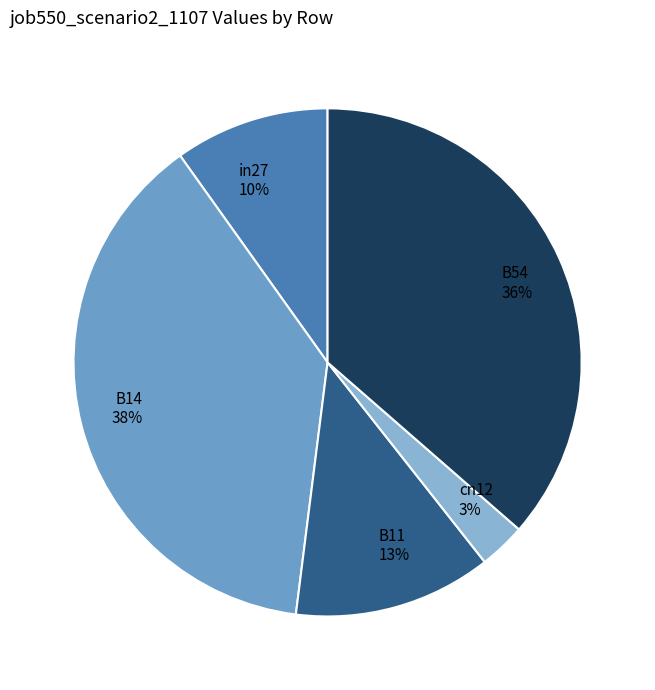

To the nearest percent, what percentage of the pie is B11?

13%